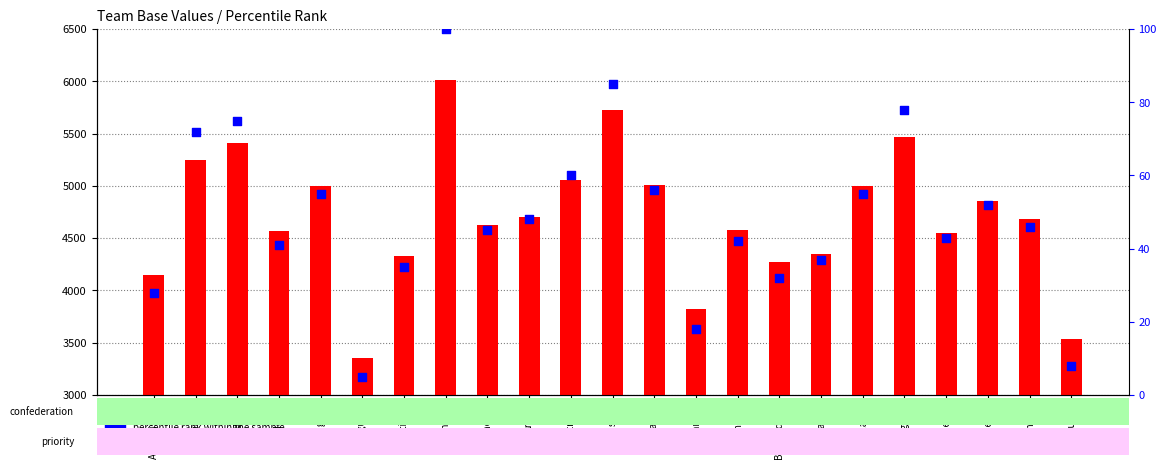

What are all the series names shown in the legend?

base, percentile rank within the sample